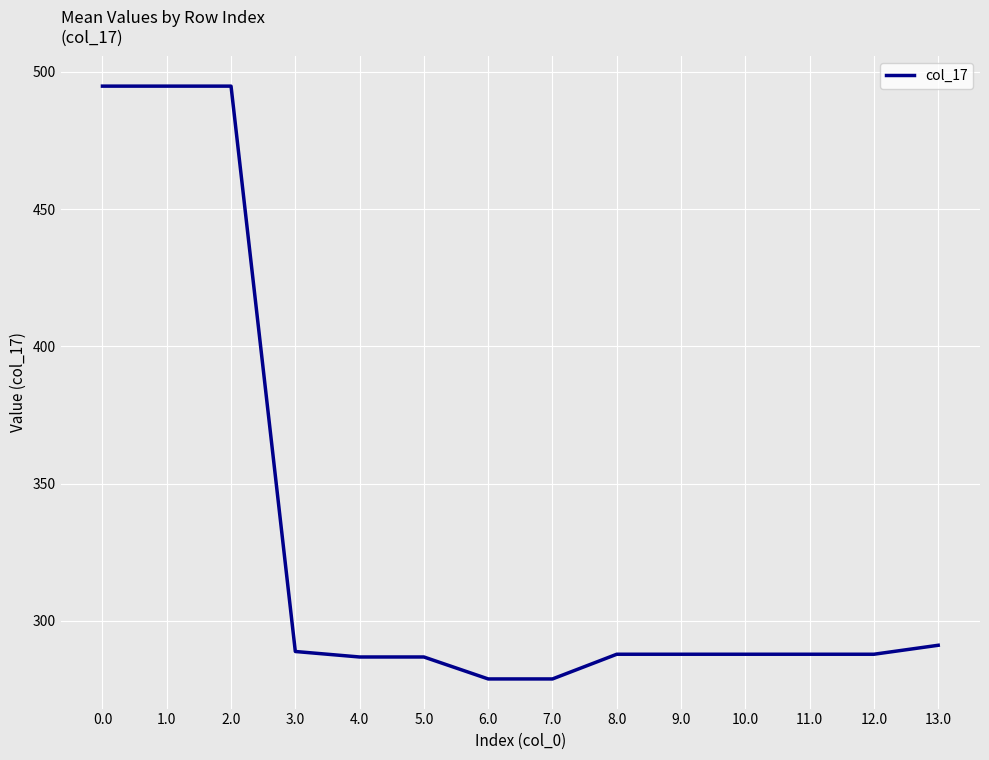

What is the maximum value shown in the chart?

494.8